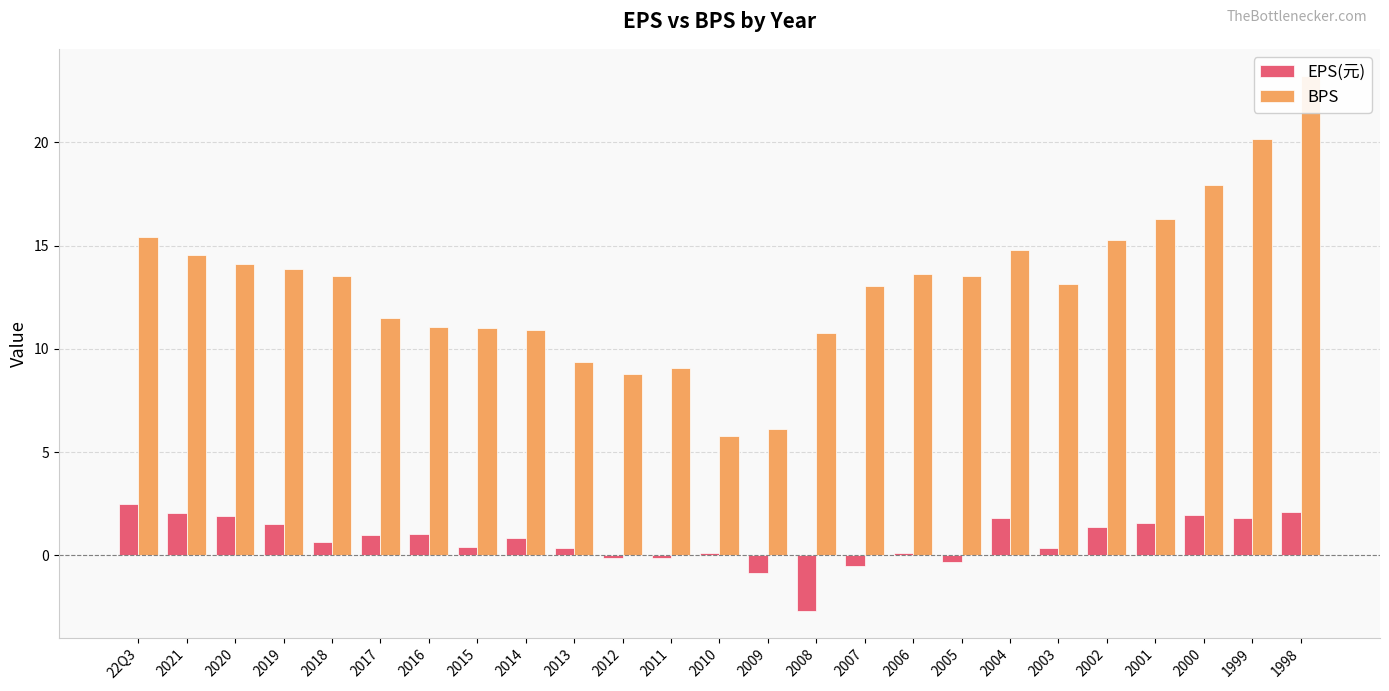

What is the label of the 20th bar from the right?

2017